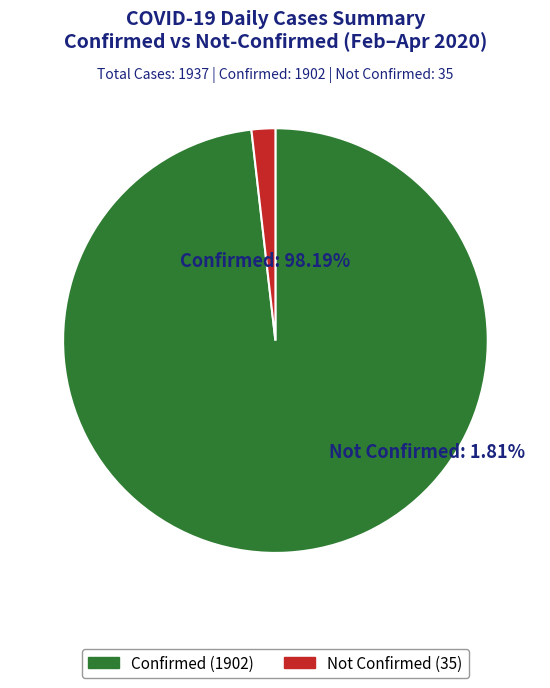

Between Confirmed and 32, which series saw the biggest shift?

Confirmed